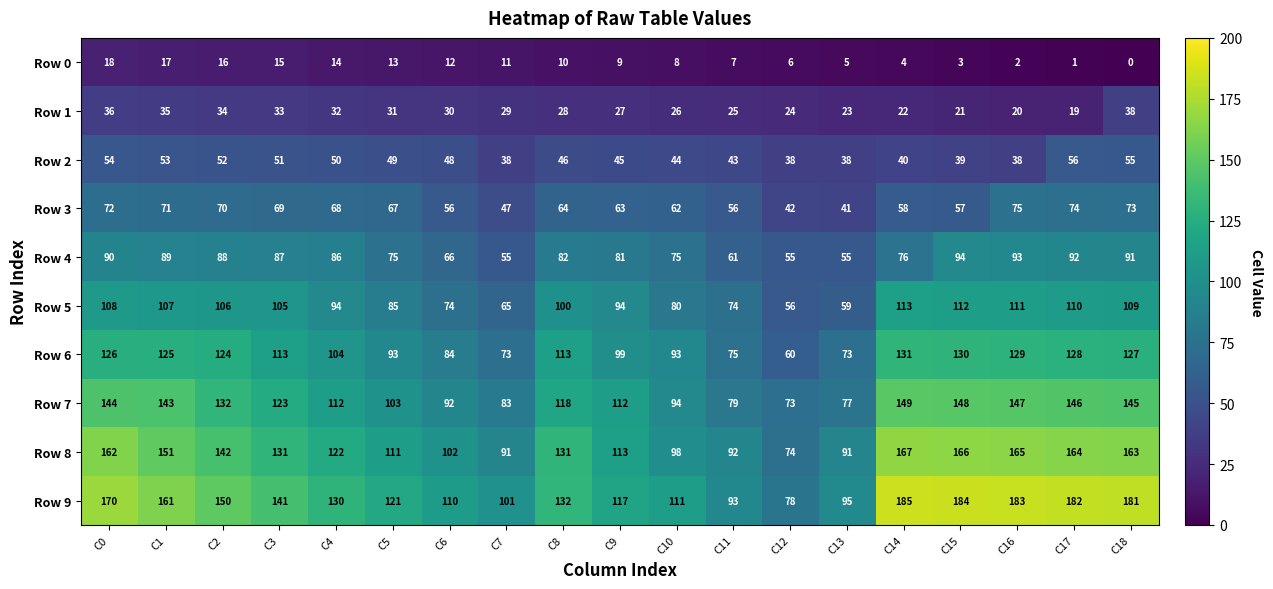

What is the spread (max minus min) of values at C17?

181